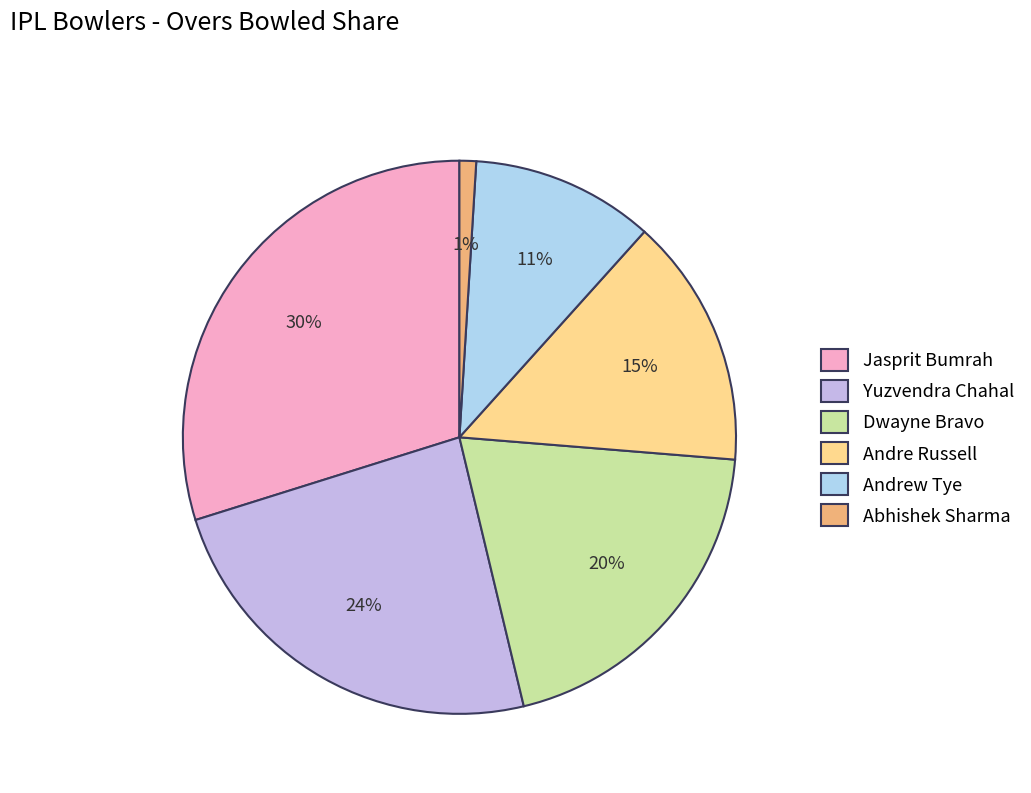

Is the sum of Jasprit Bumrah and Andrew Tye greater than half?

No